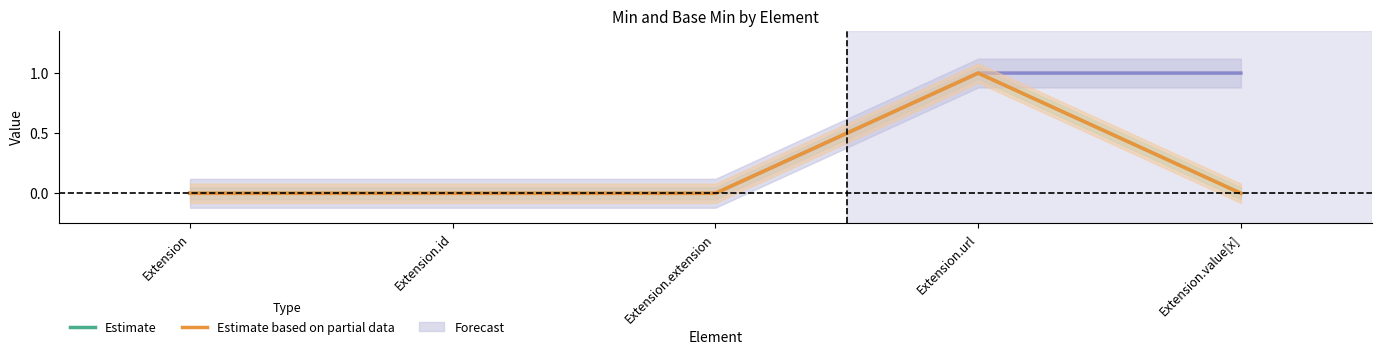

Rank the series at Extension.id from highest to lowest value.

Estimate, Estimate based on partial data